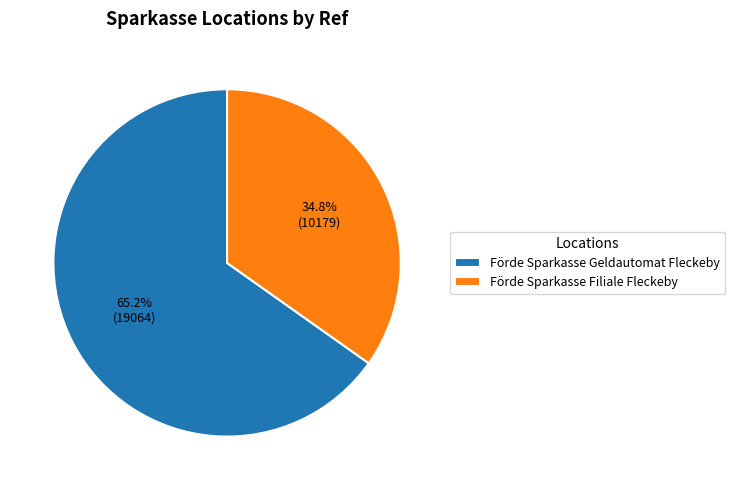

Rank the categories by value from lowest to highest.

Förde Sparkasse Filiale Fleckeby, Förde Sparkasse Geldautomat Fleckeby